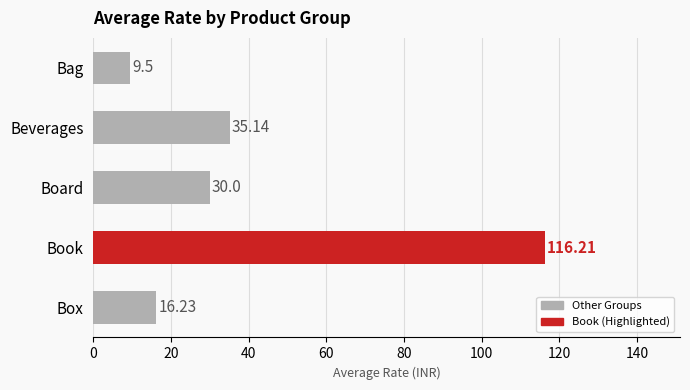

List the labels in order of value, largest first.

Book, Beverages, Board, Box, Bag